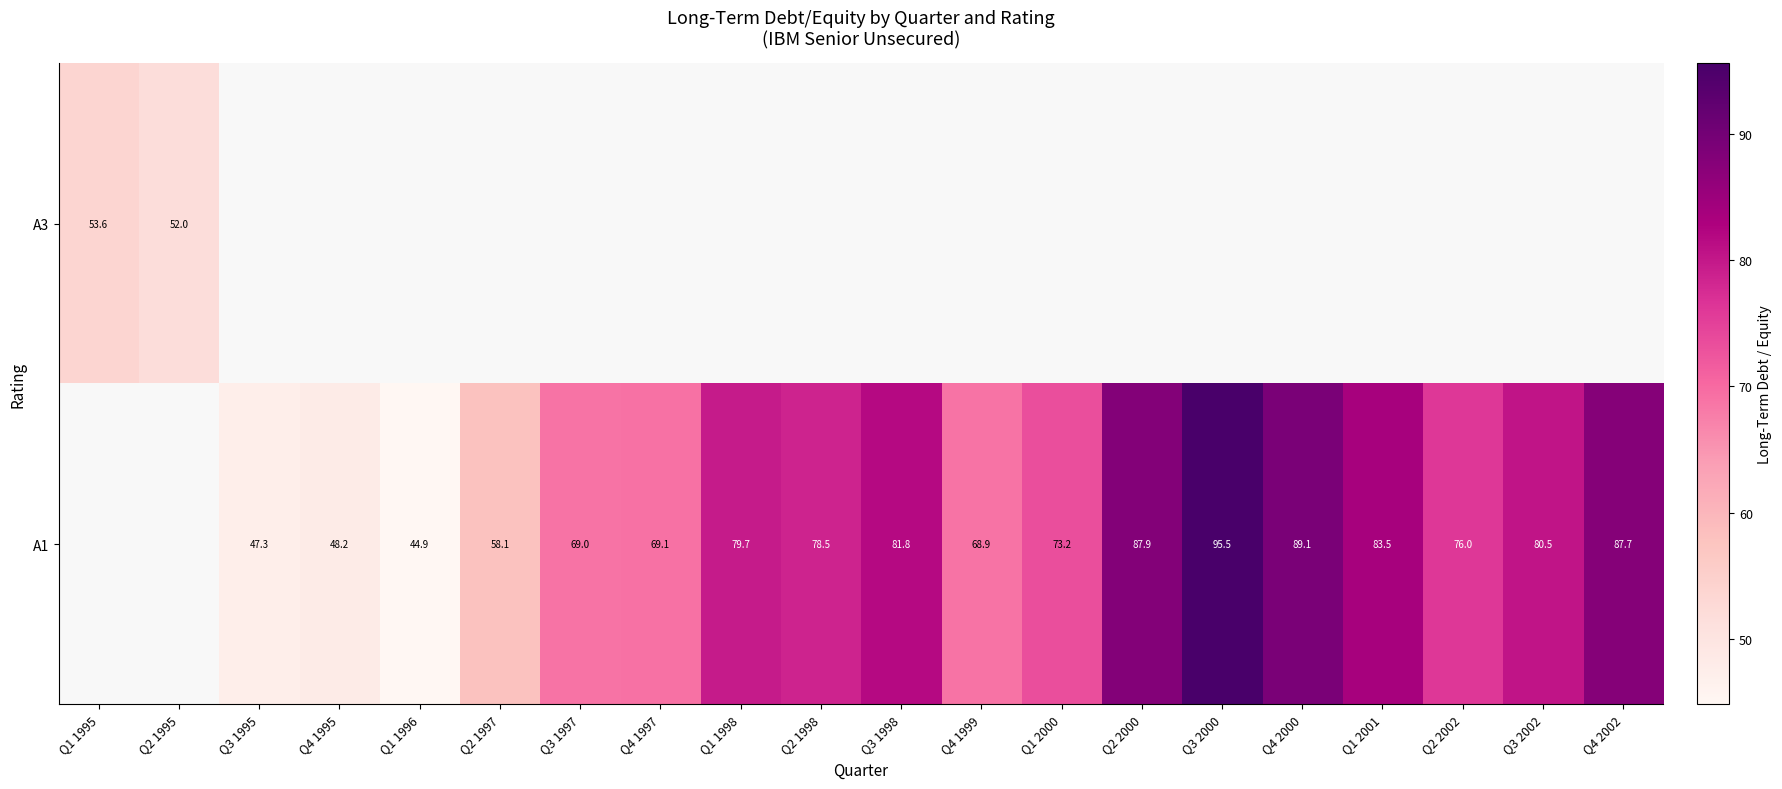

Rank the series by their average value, from lowest to highest.

A3, A1